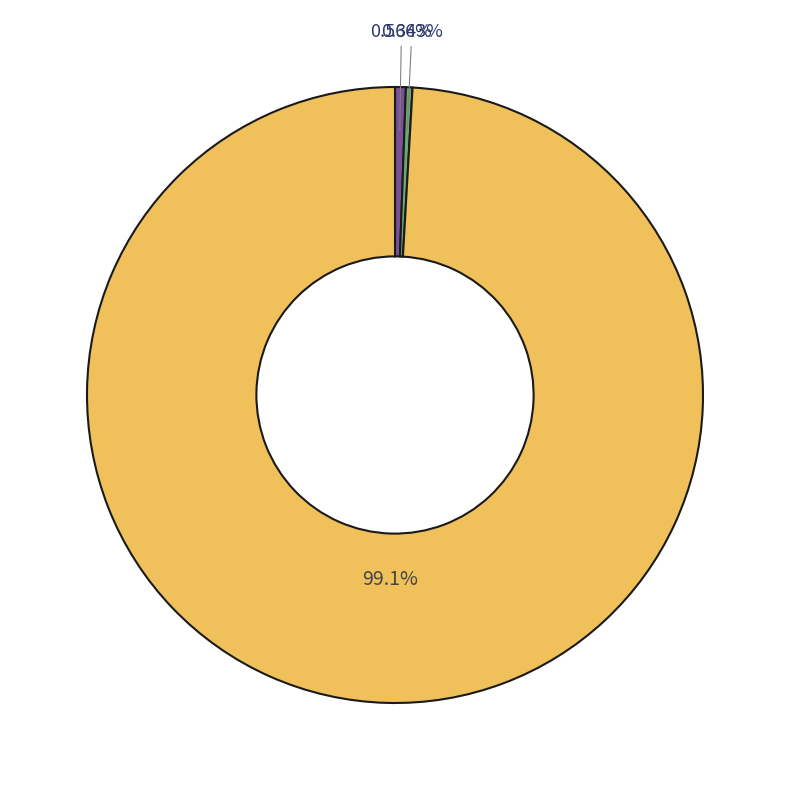

Is there any slice that represents more than half of the pie?

Yes